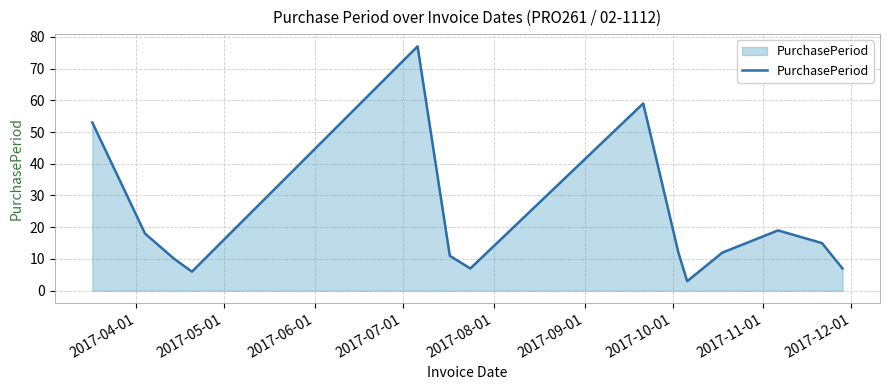

What is the difference between the maximum and minimum values?

74